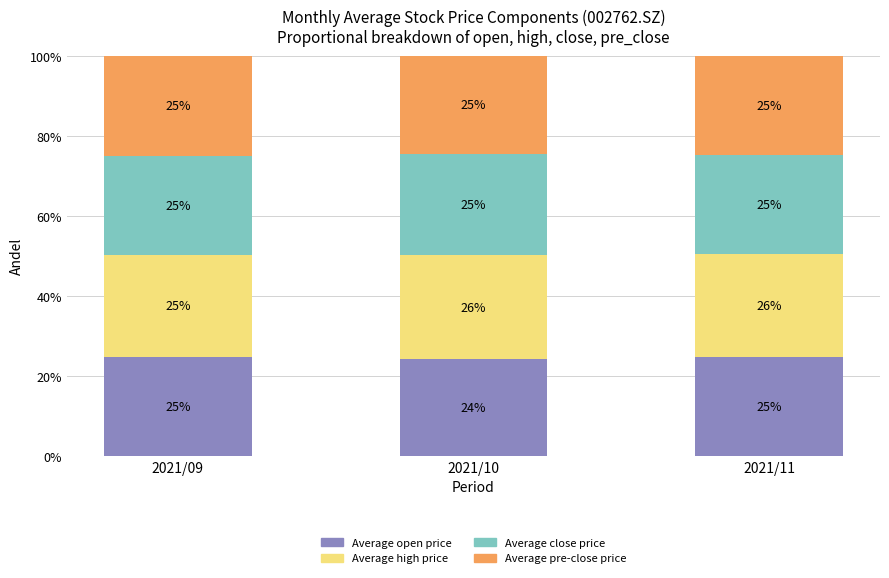

What is the maximum value for Average open price?

24.9